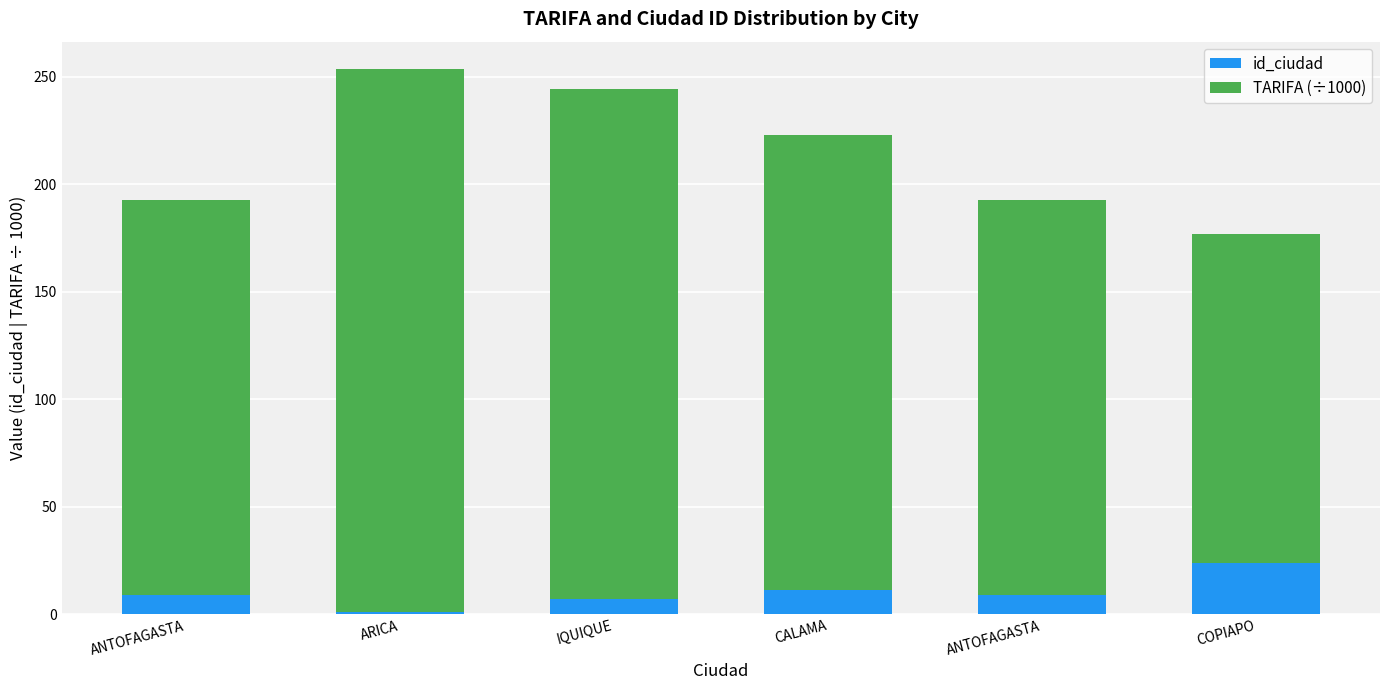

Which series changed the most between ANTOFAGASTA and ANTOFAGASTA?

id_ciudad